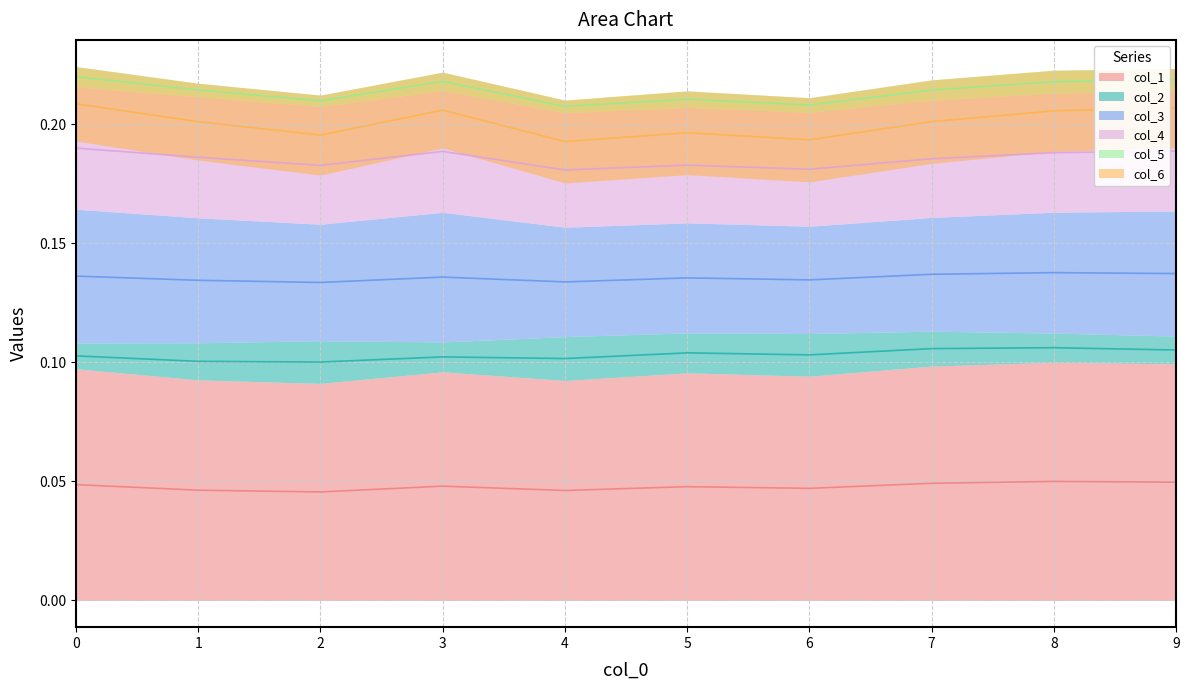

What is the value of the col_5 point at the 3rd from the left?

0.1